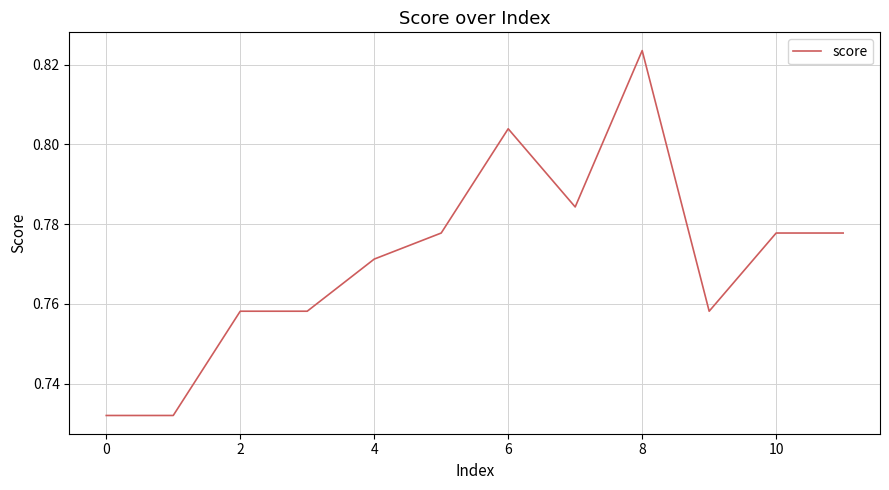

How many distinct data groups are displayed?

1